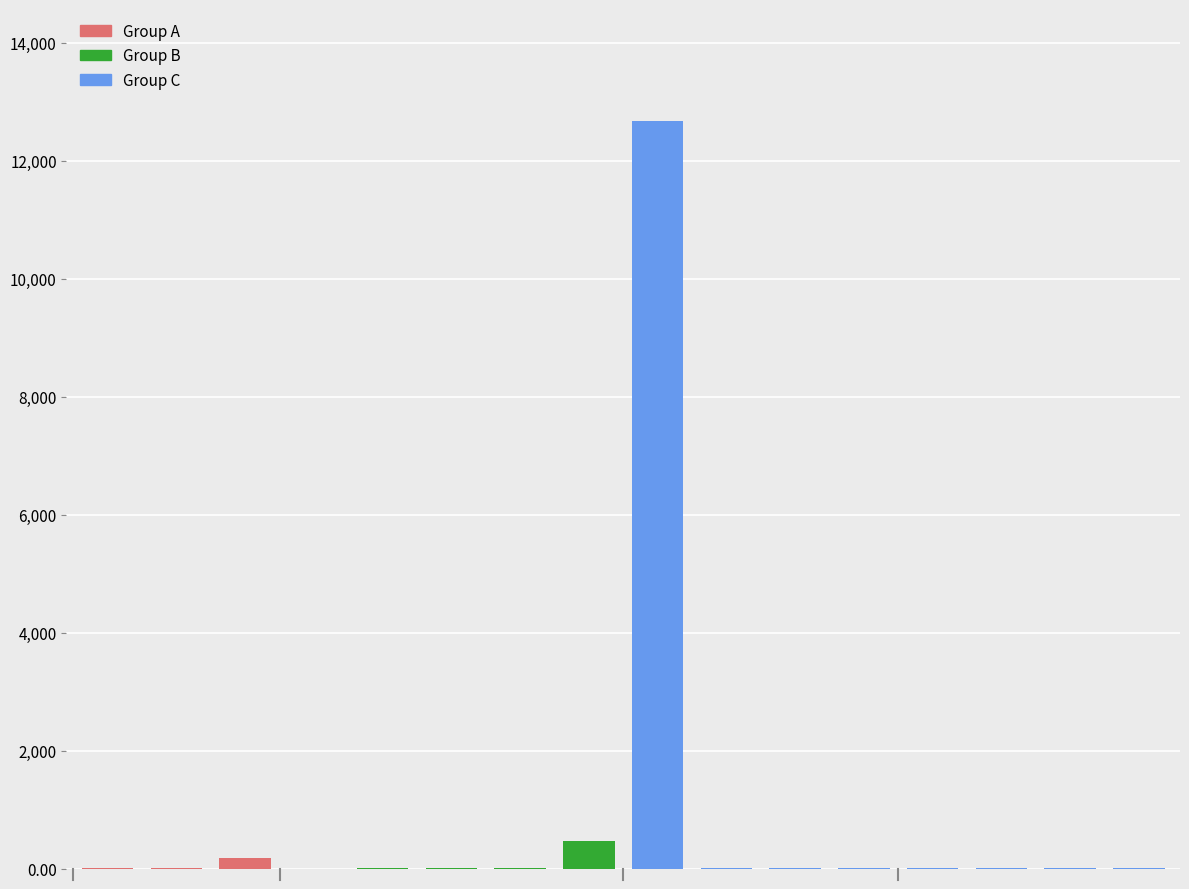

What is the greatest value displayed?

12672.4